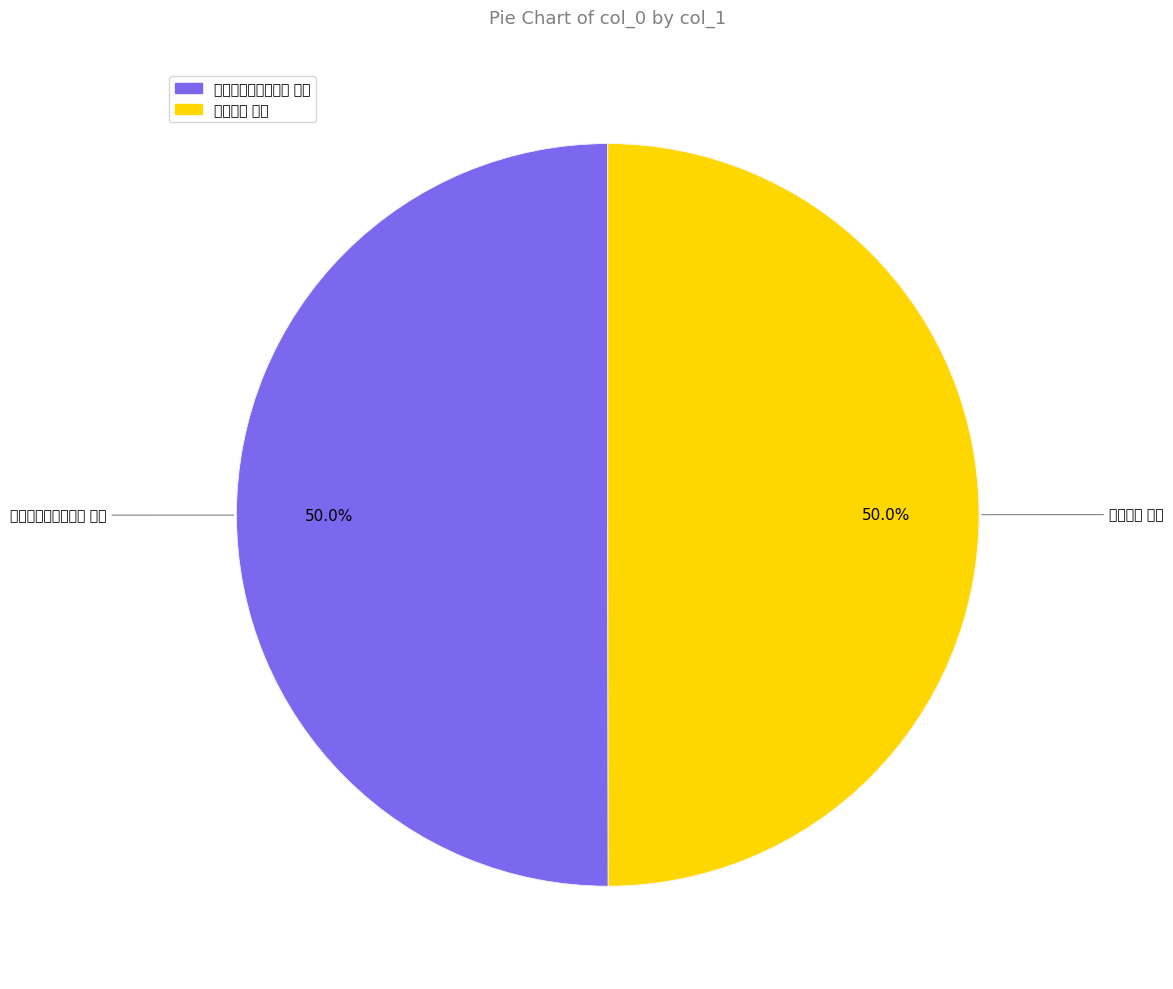

Combined, what portion of the pie is 朝回独坐忆幼男武安 其一 and 哭子武安 其一?

100.0%